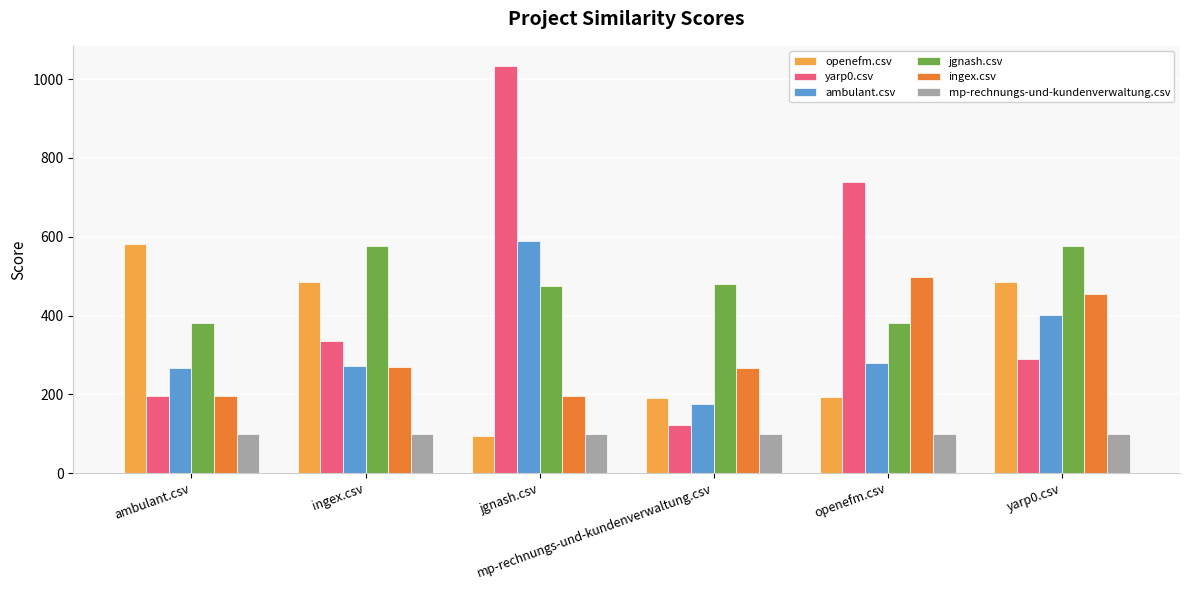

Which category has the highest value in the yarp0.csv series?

jgnash.csv